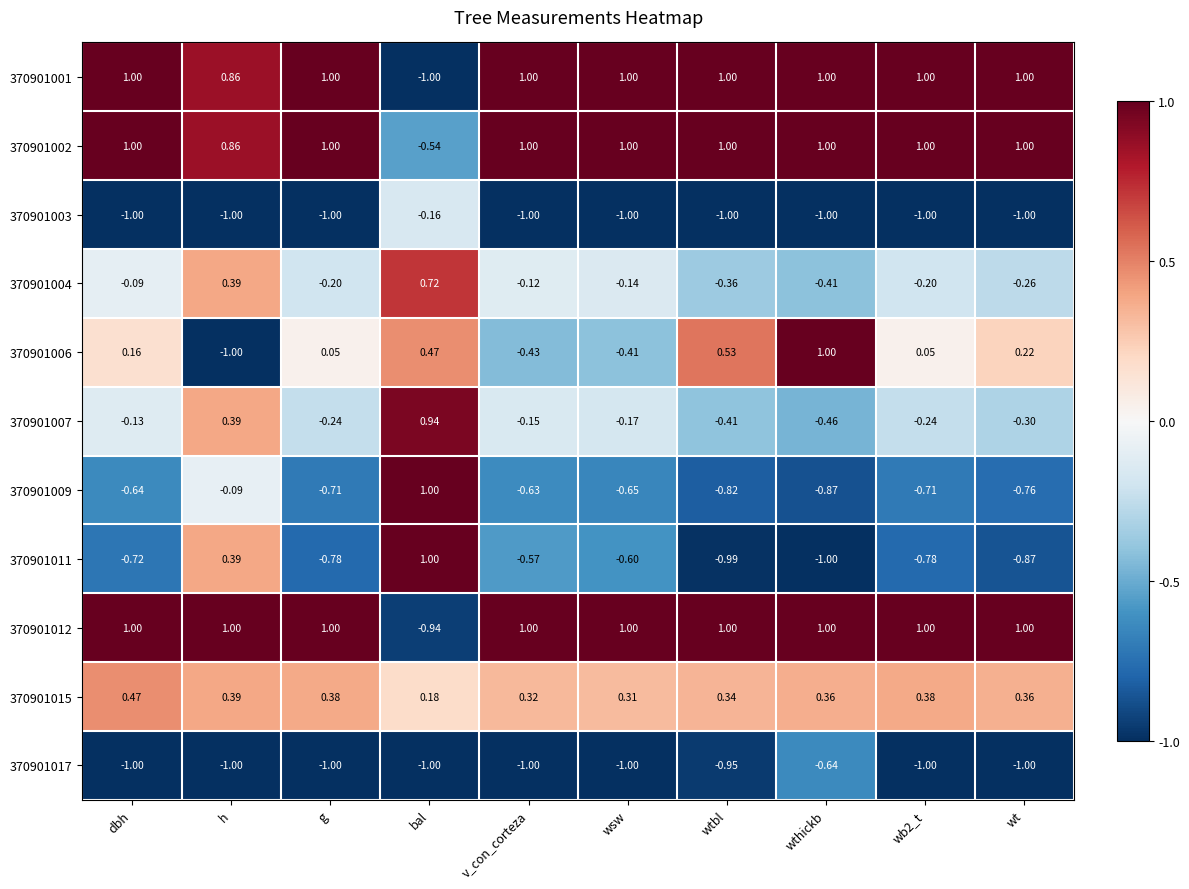

Is the value of 370901012 at wt greater than the value of 370901017 at v_con_corteza?

Yes